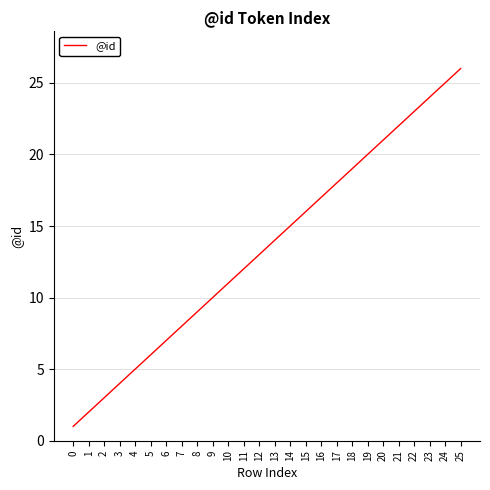

Approximately how many times larger is the value at 1 compared to 23?

0.1